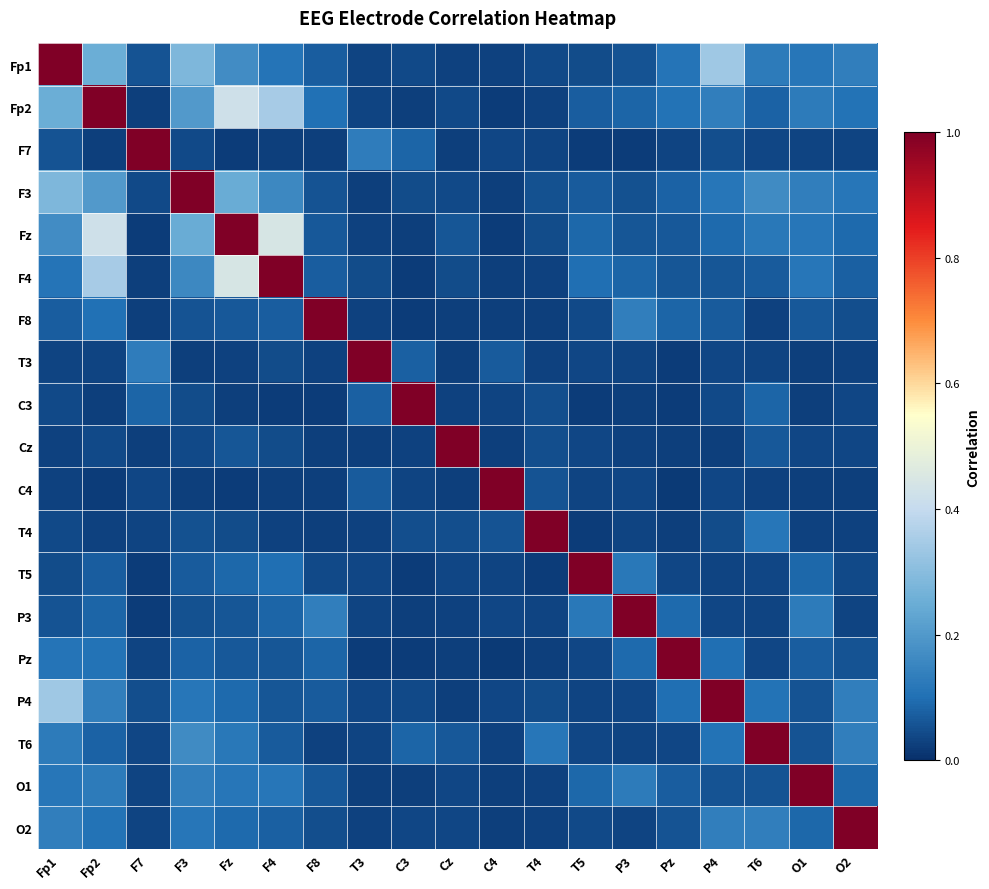

List the series in order of their peak value, highest first.

Fp1, Fp2, F7, F3, Fz, F4, F8, T3, C3, Cz, C4, T4, T5, P3, Pz, P4, T6, O1, O2